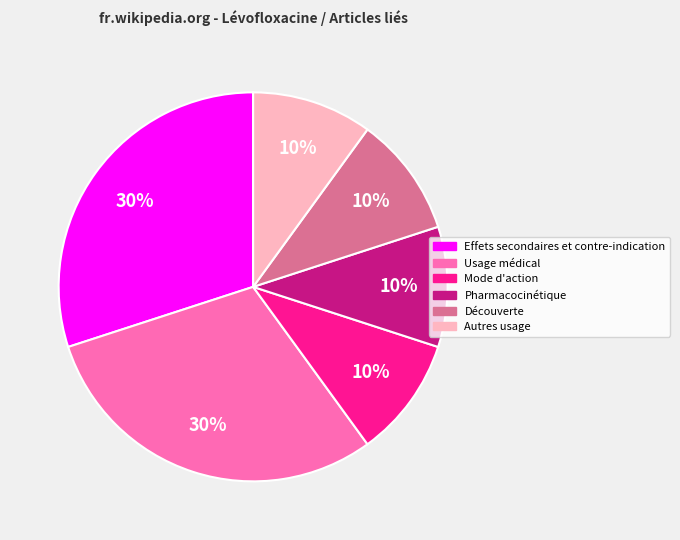

To the nearest percent, what percentage of the pie is Découverte?

10%